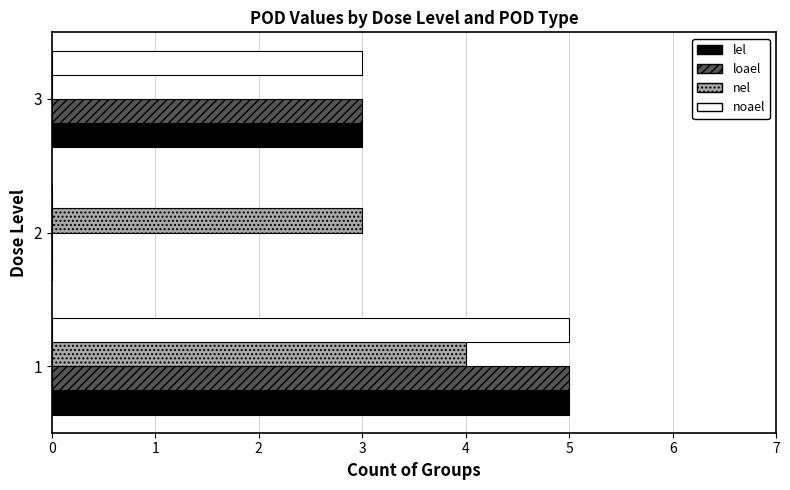

True or false: loael has a value of 1 at 3.

False